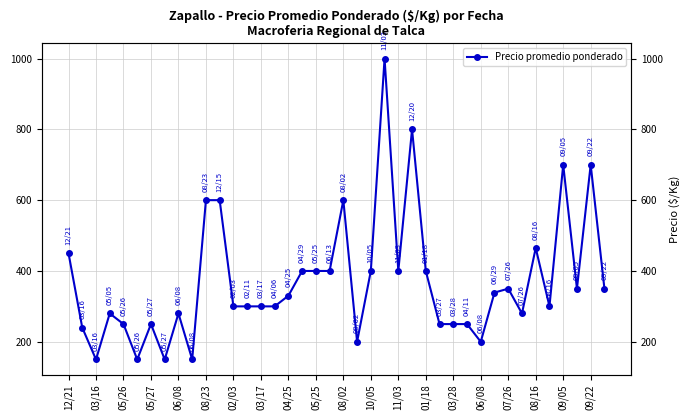

Is it true that the value at 05/25 is 95?

False